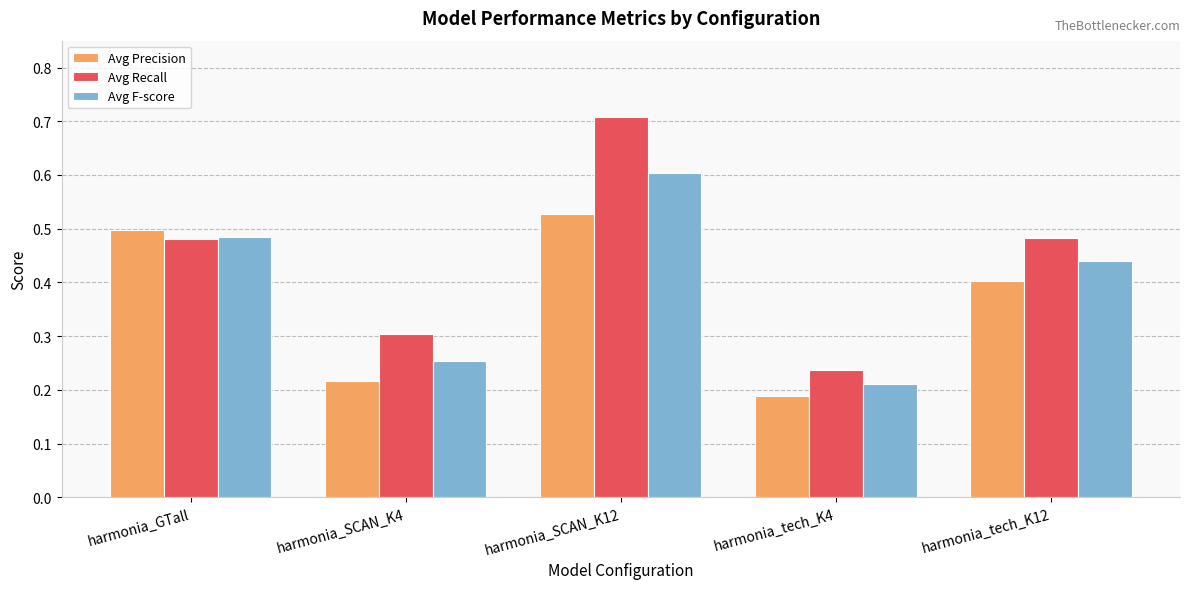

At how many categories does at least one series exceed 0?

5